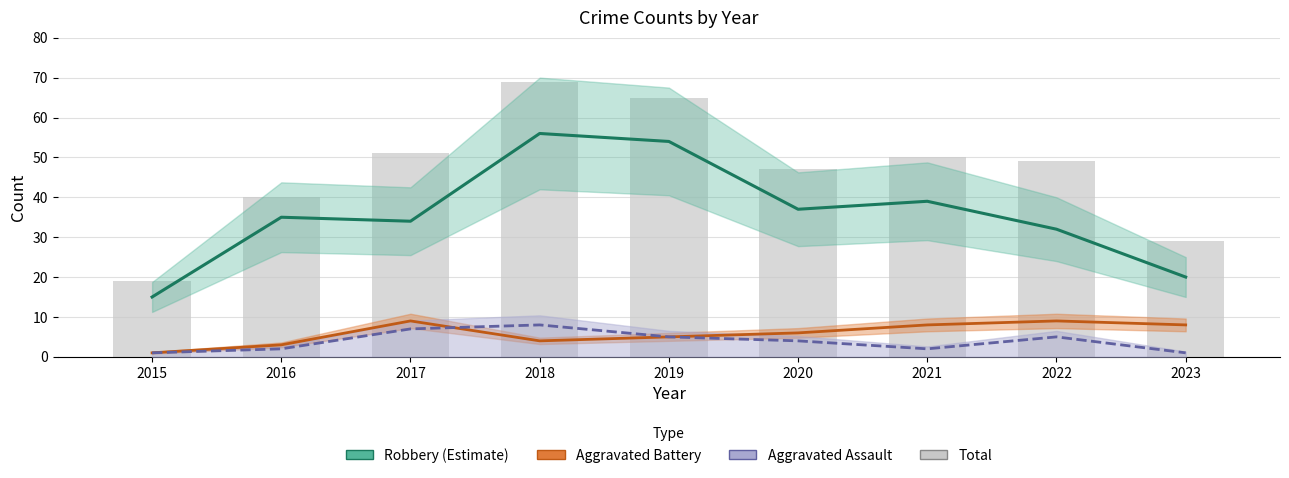

The value of Total at 2021 is 50. True or false?

True